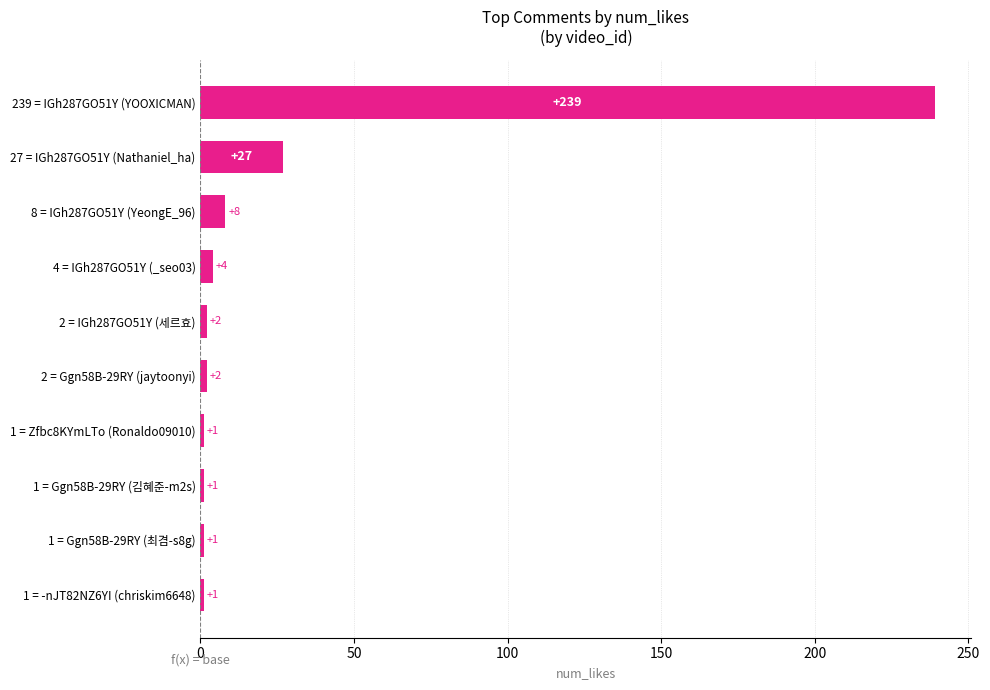

Is it true that the value at 27 = IGh287GO51Y (Nathaniel_ha) is 27?

True